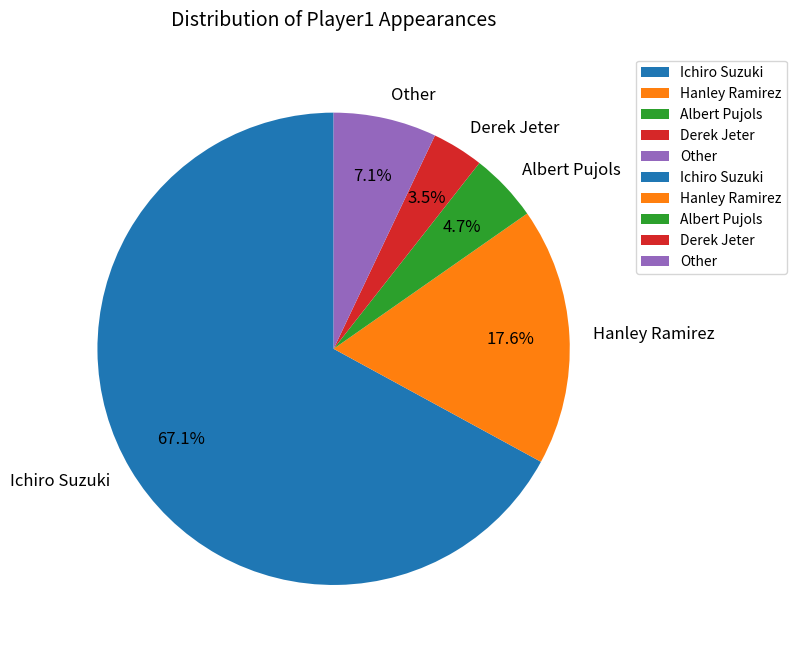

Do Other and Albert Pujols together represent more than half of the pie?

No